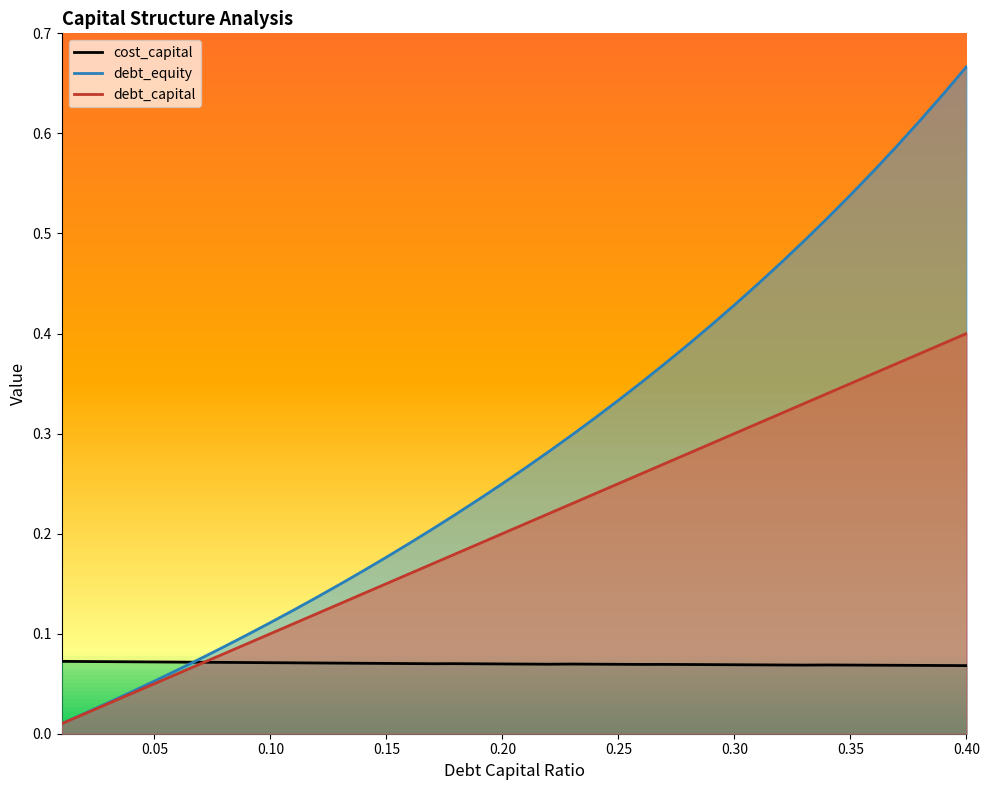

Which series ends up on top after the final intersection of debt_equity and cost_capital?

debt_equity